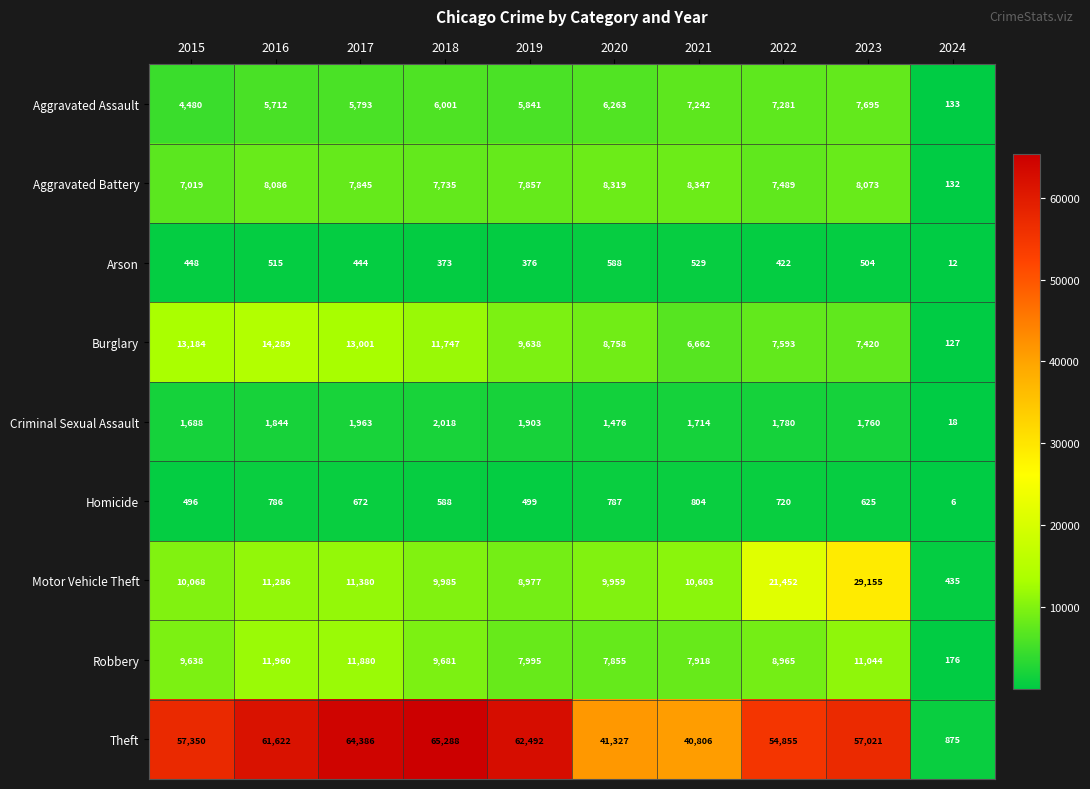

The value of Theft at 2019 is 62492. True or false?

True